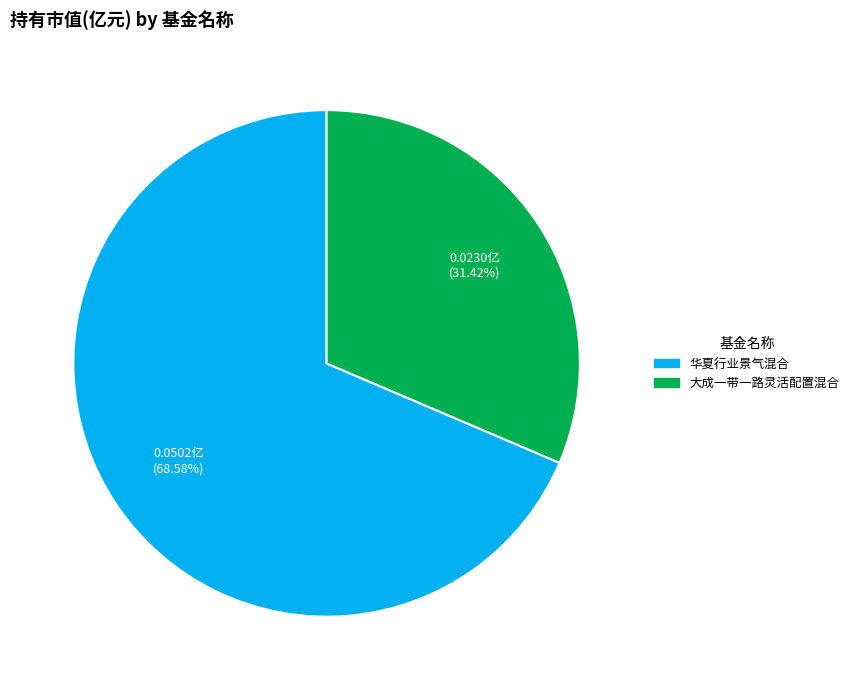

Is it true that 华夏行业景气混合 is 80% of the pie?

False